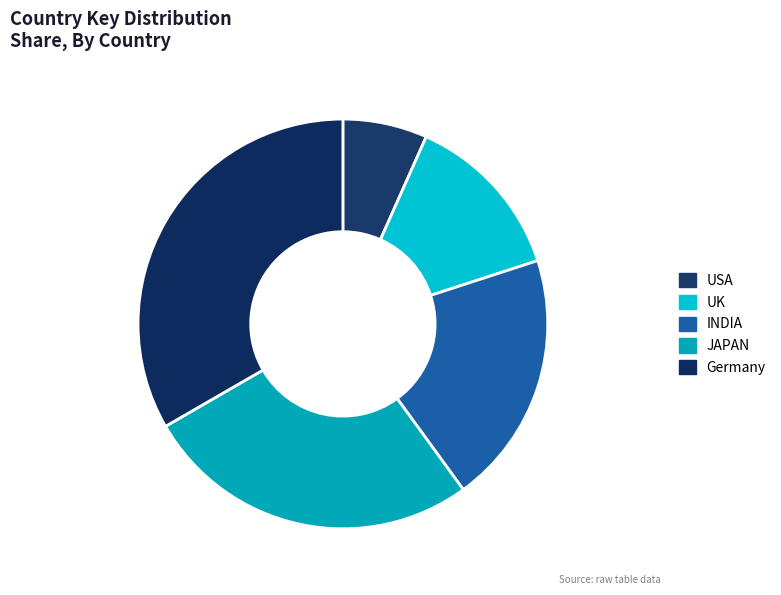

Which category has the smallest portion of the pie?

USA